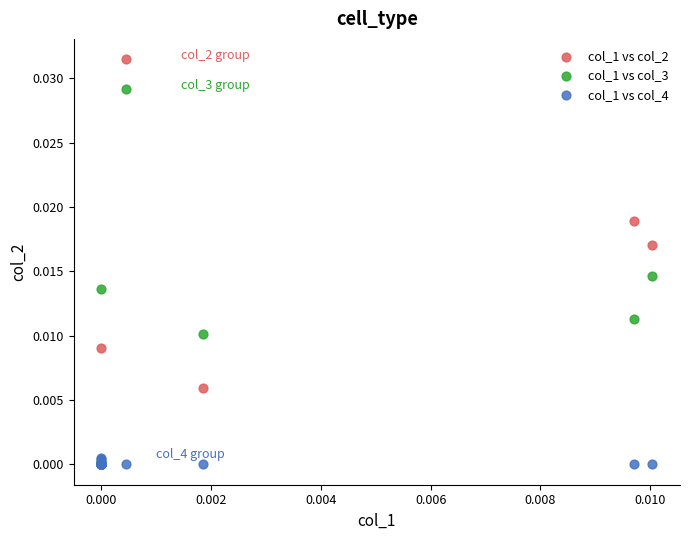

Which series has the largest Y range (max minus min)?

col_1 vs col_2